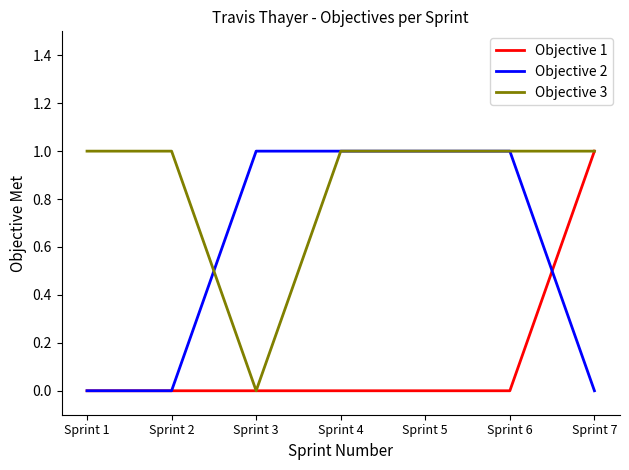

True or false: Objective 2 has more than 2 interior local peaks.

False